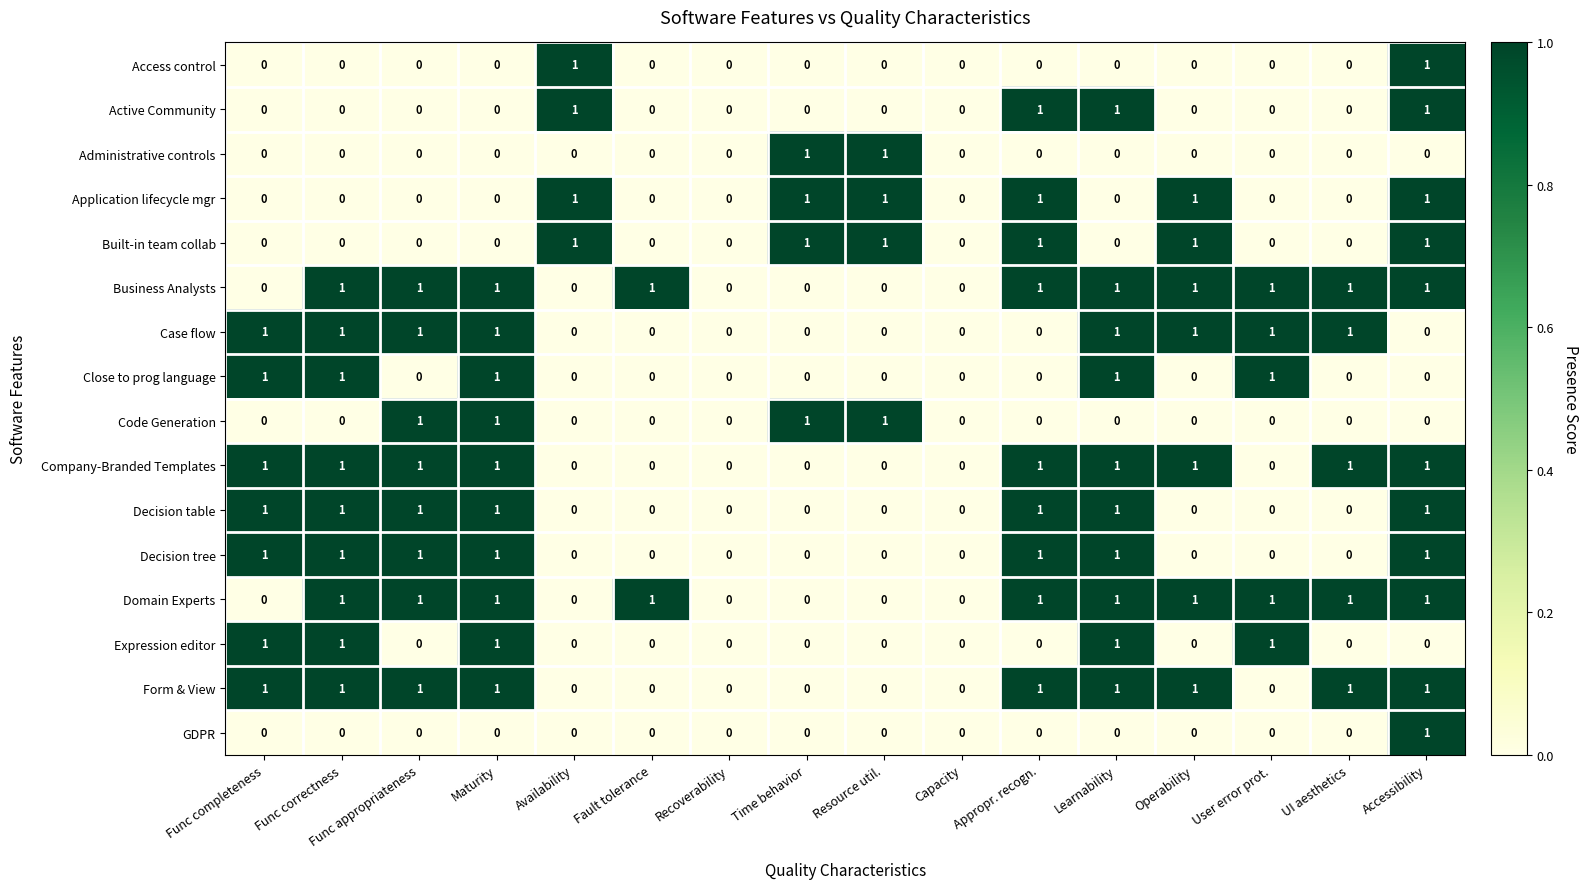

What is the sum of all Expression editor values?

5